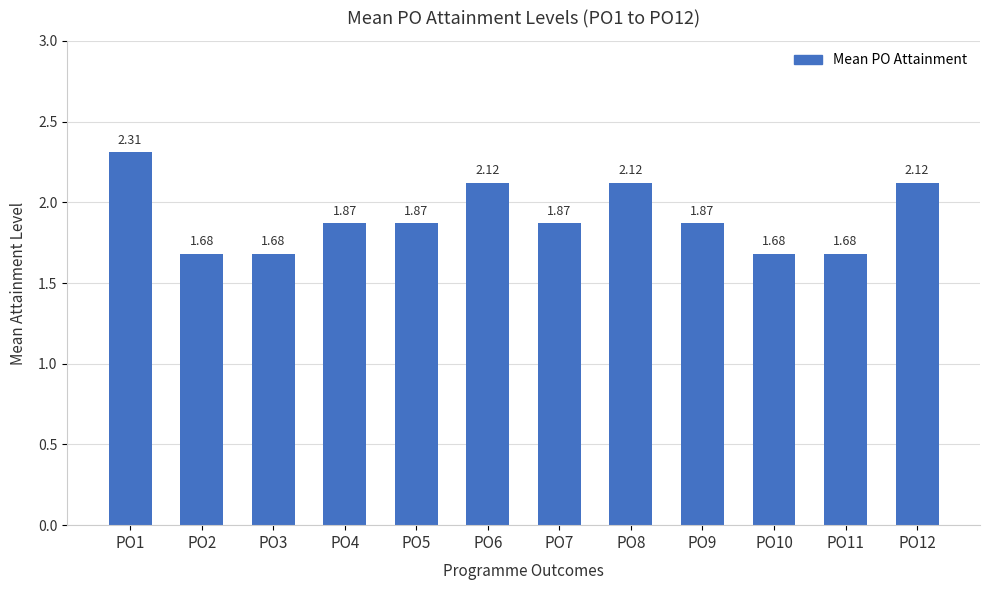

Approximately how many times larger is the value at PO4 compared to PO6?

0.9